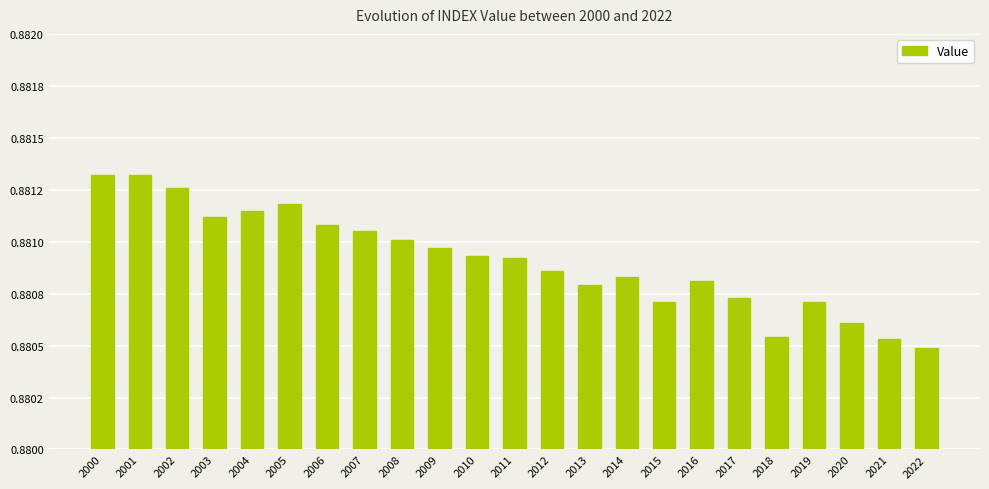

Does the chart contain any negative values?

No